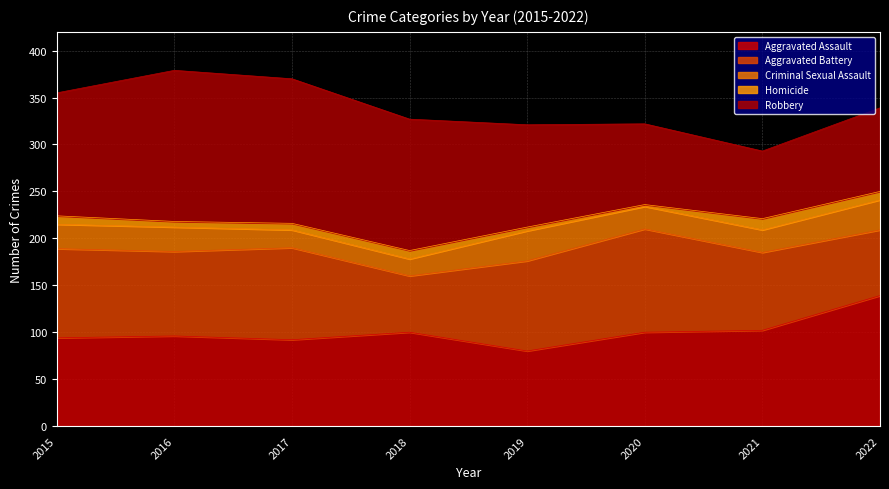

What is the minimum value for Criminal Sexual Assault?

18